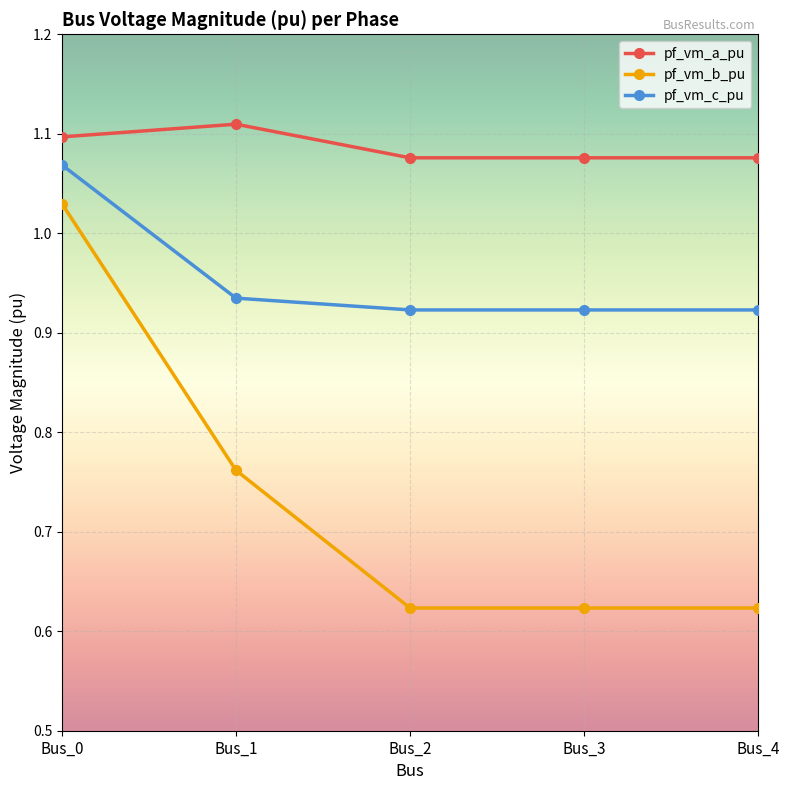

List the series in order of their overall mean, lowest first.

pf_vm_b_pu, pf_vm_c_pu, pf_vm_a_pu